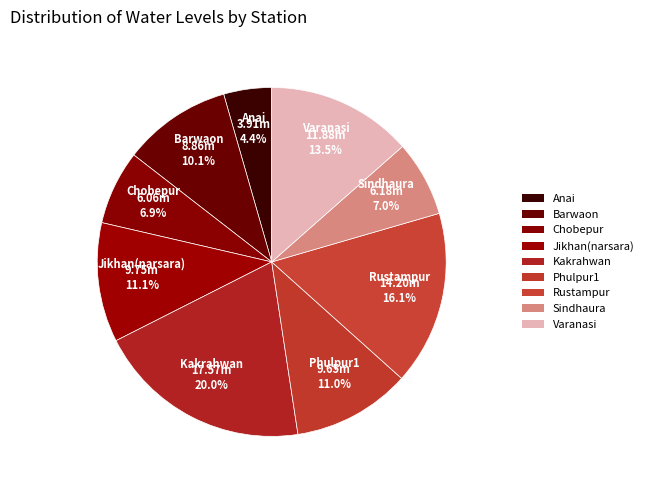

What percentage do Chobepur and Rustampur together represent?

23.0%